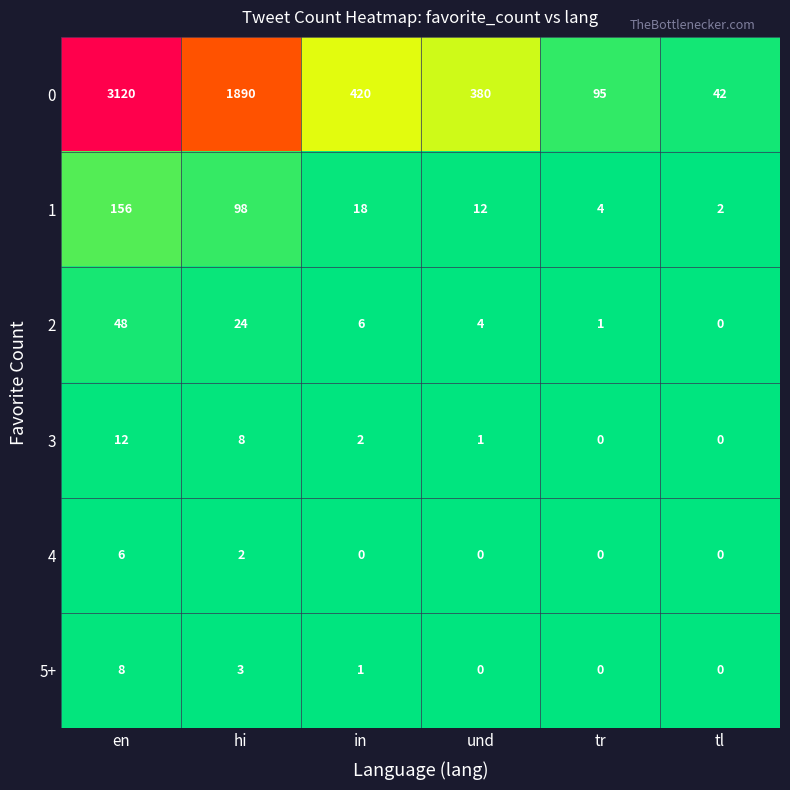

What is the difference between the maximum and minimum values in the 4 series?

6